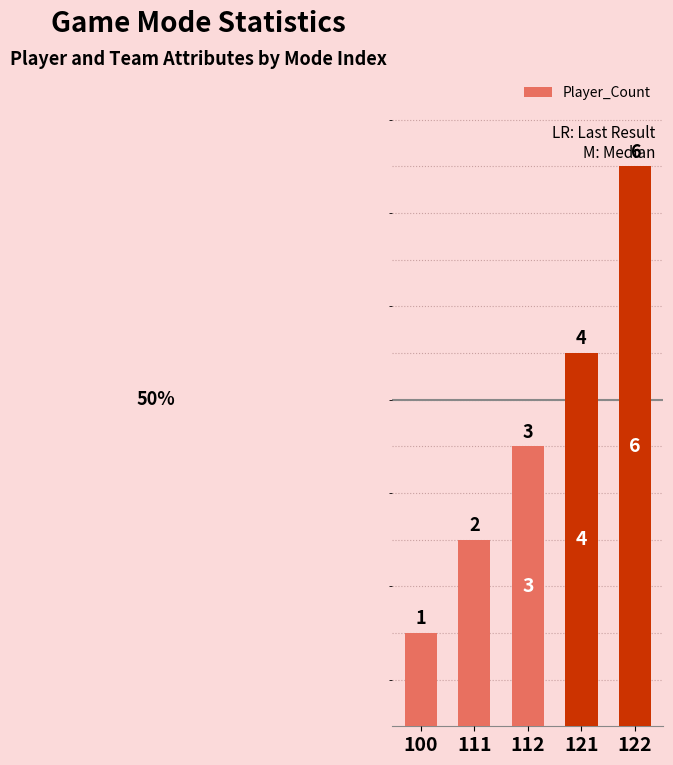

List the labels in order of value, largest first.

122, 121, 112, 111, 100